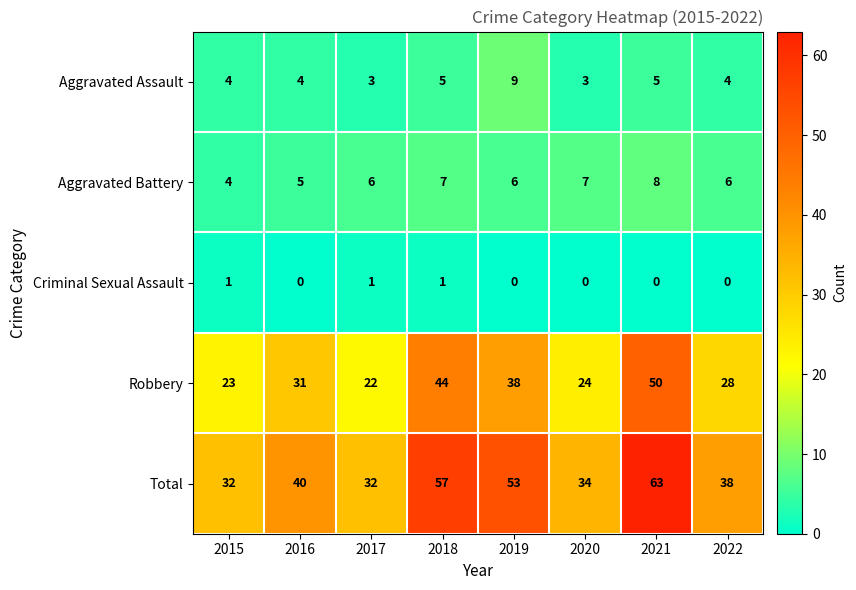

What is the sum of all Robbery values?

260